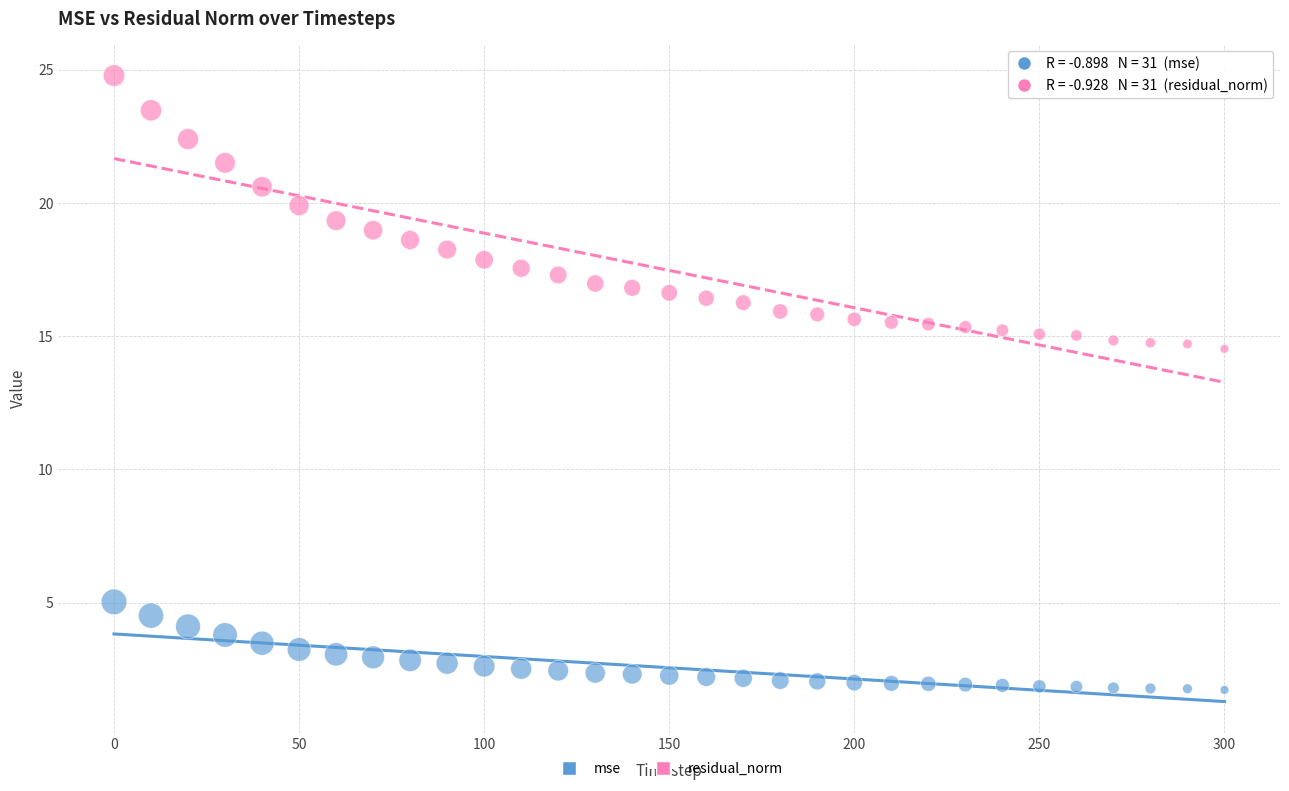

Which series reaches the maximum Y coordinate?

residual_norm